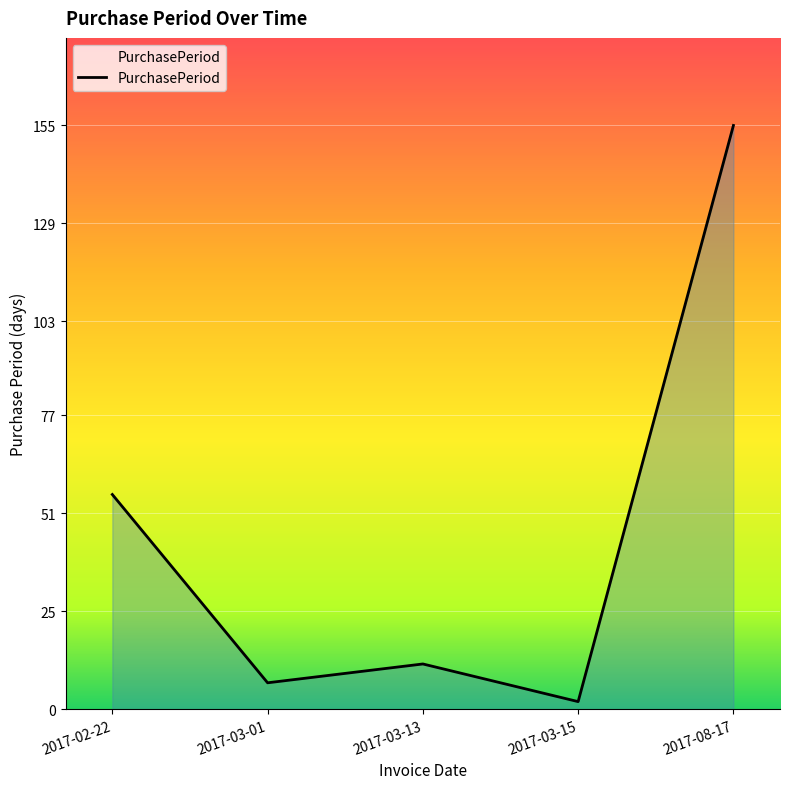

Between 2017-02-22 and 2017-03-13, which is larger?

2017-02-22